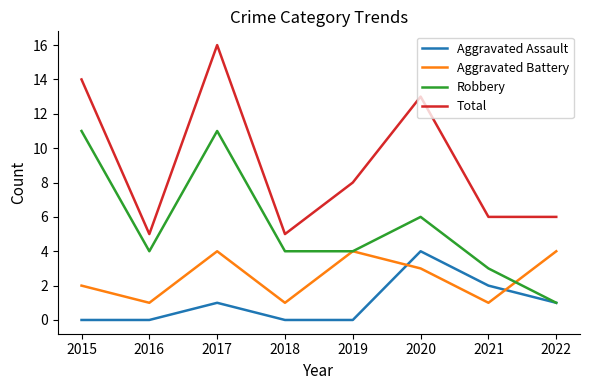

List the series in order of their overall mean, highest first.

Total, Robbery, Aggravated Battery, Aggravated Assault